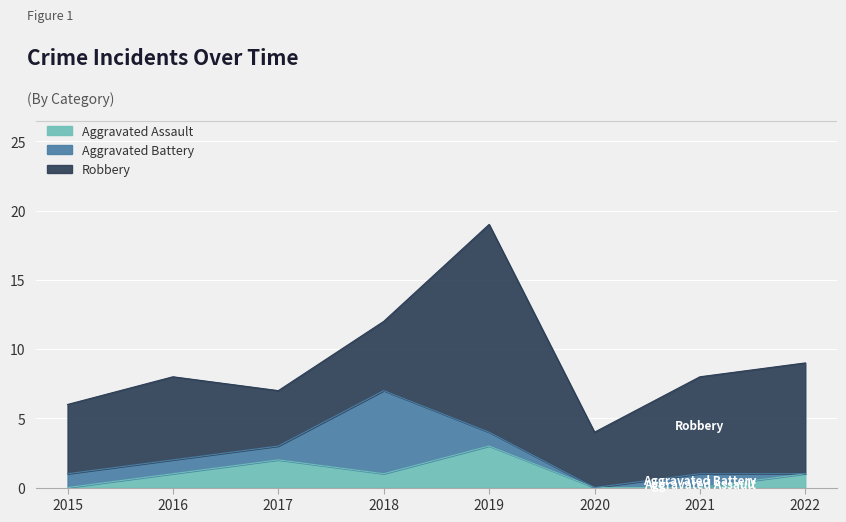

How many data points in Aggravated Battery are above 1?

1